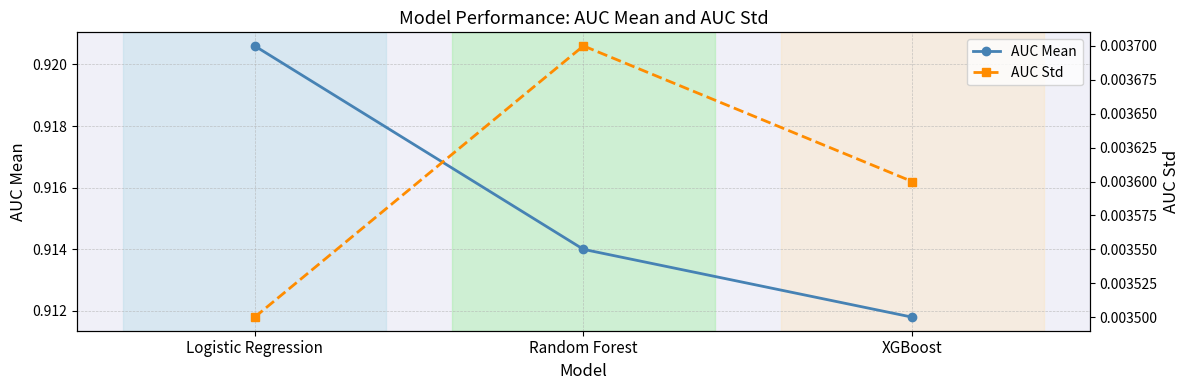

At which category is the sum across all series the highest?

Logistic Regression